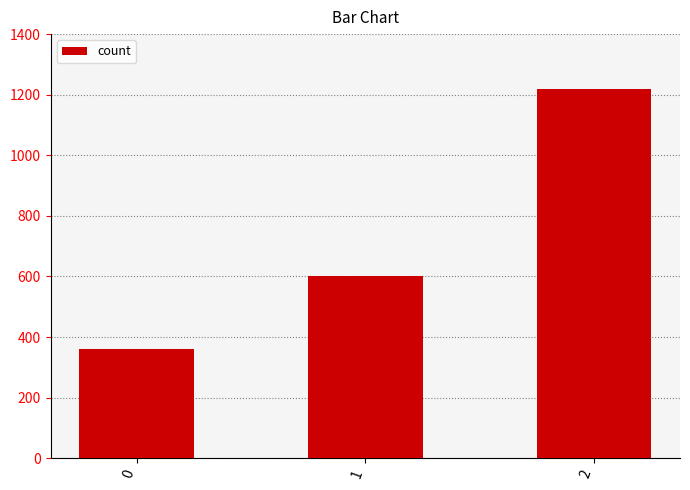

What is the average value?

727